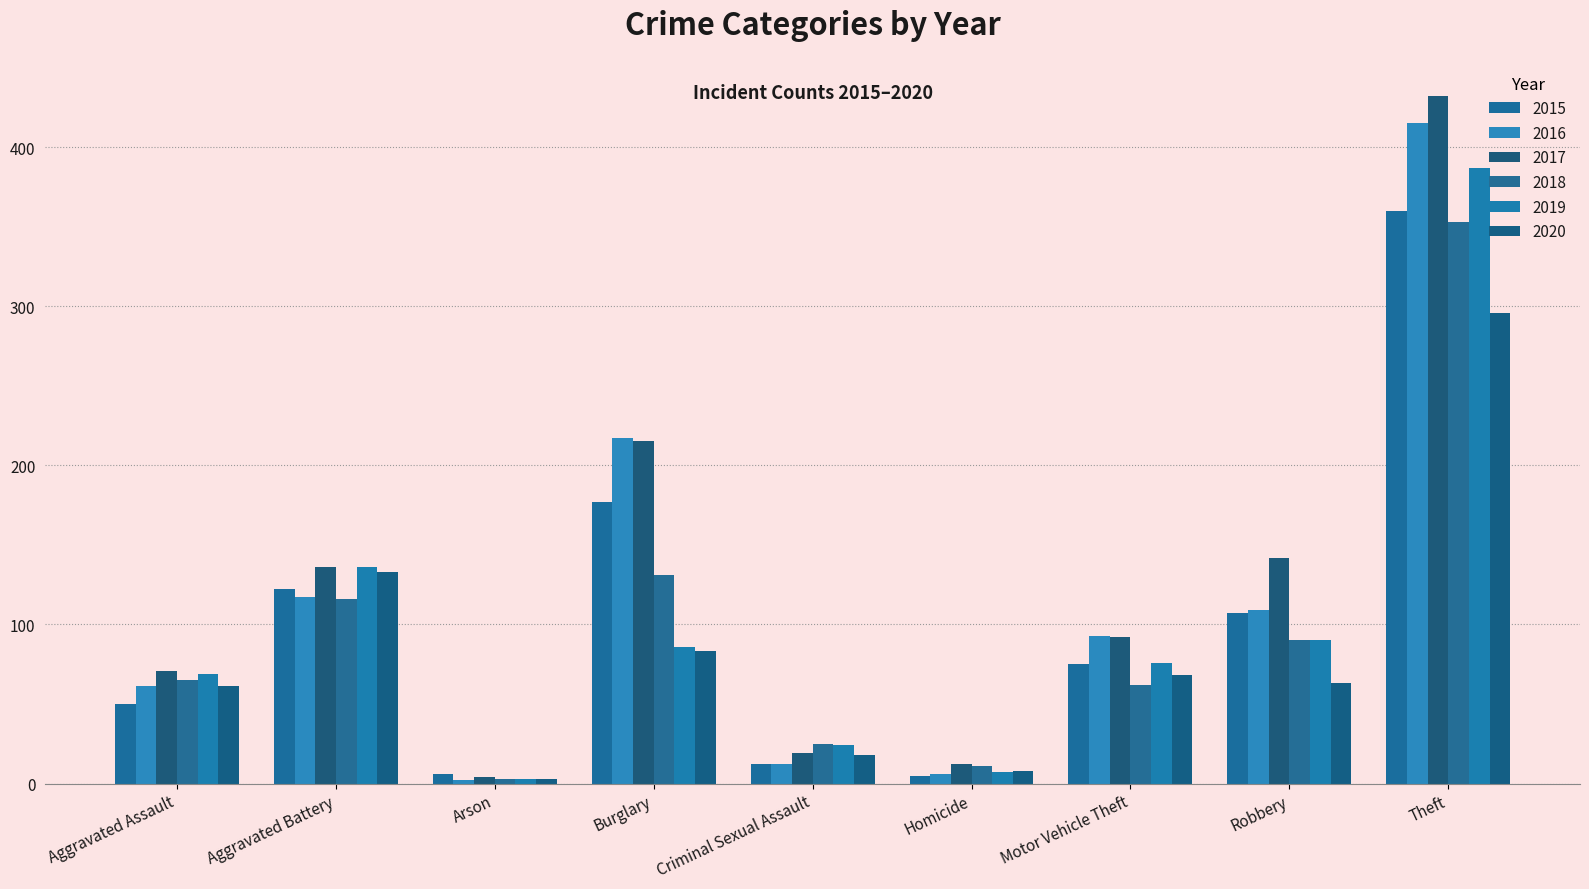

What is the average value of the 2017 series?

125